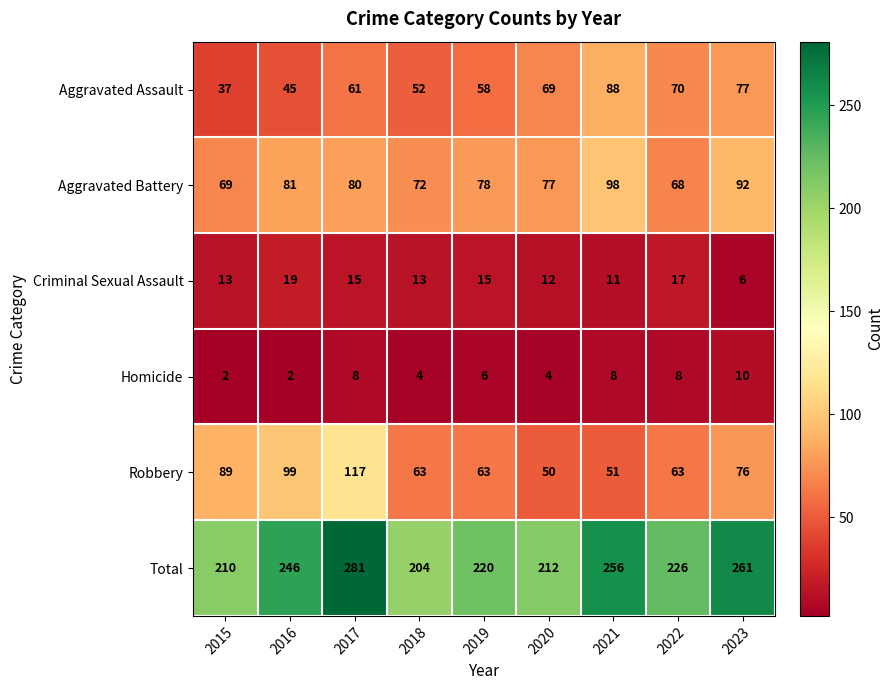

Where is Aggravated Assault nearest to the value 62?

2017